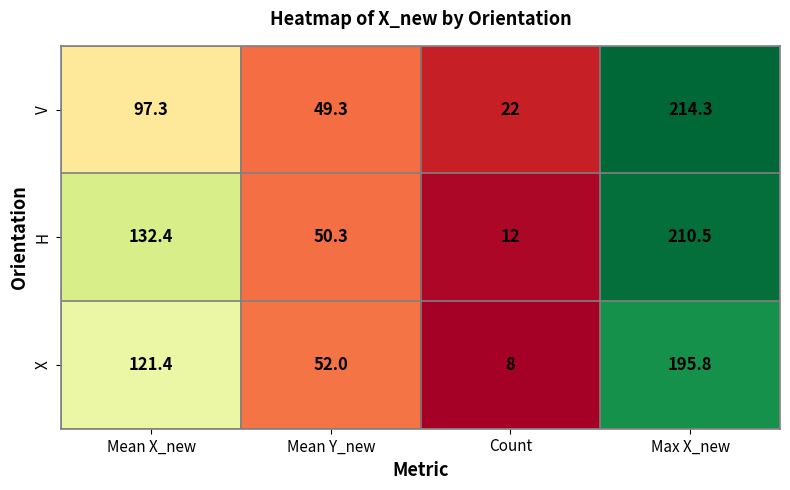

True or false: V has a value of 97.3 at Mean X_new.

True